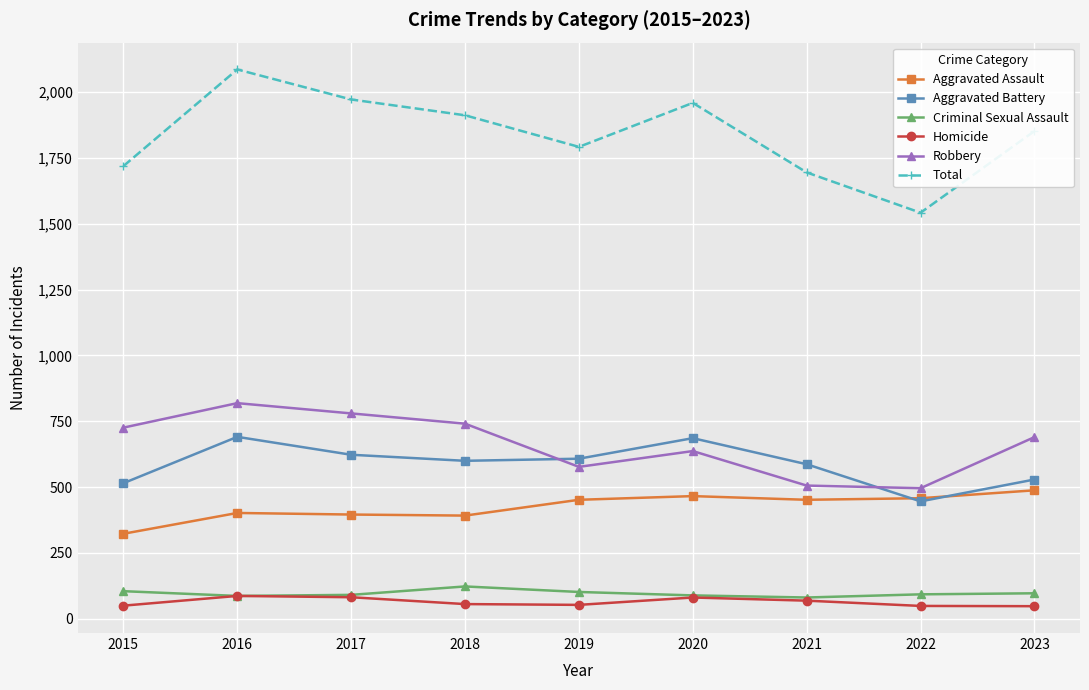

What is the difference between the maximum and minimum values in the Total series?

544